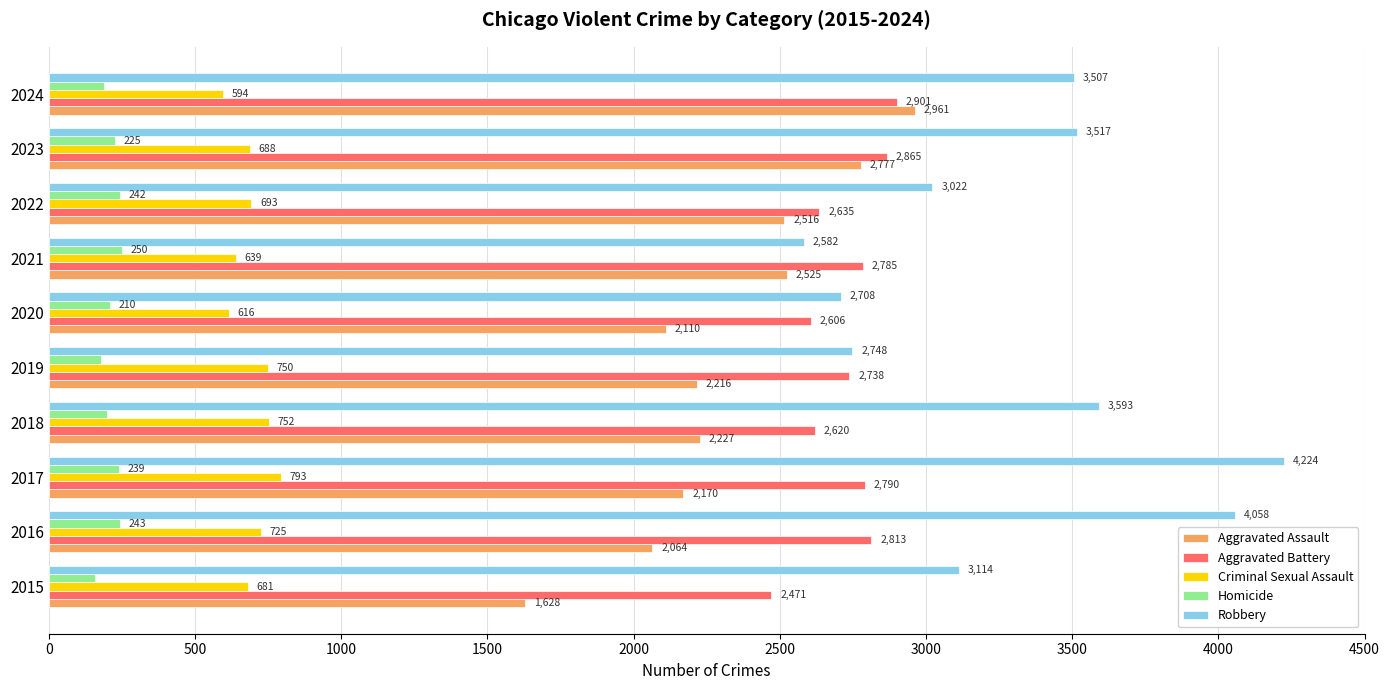

What is the difference between the maximum and minimum values in the Robbery series?

1642